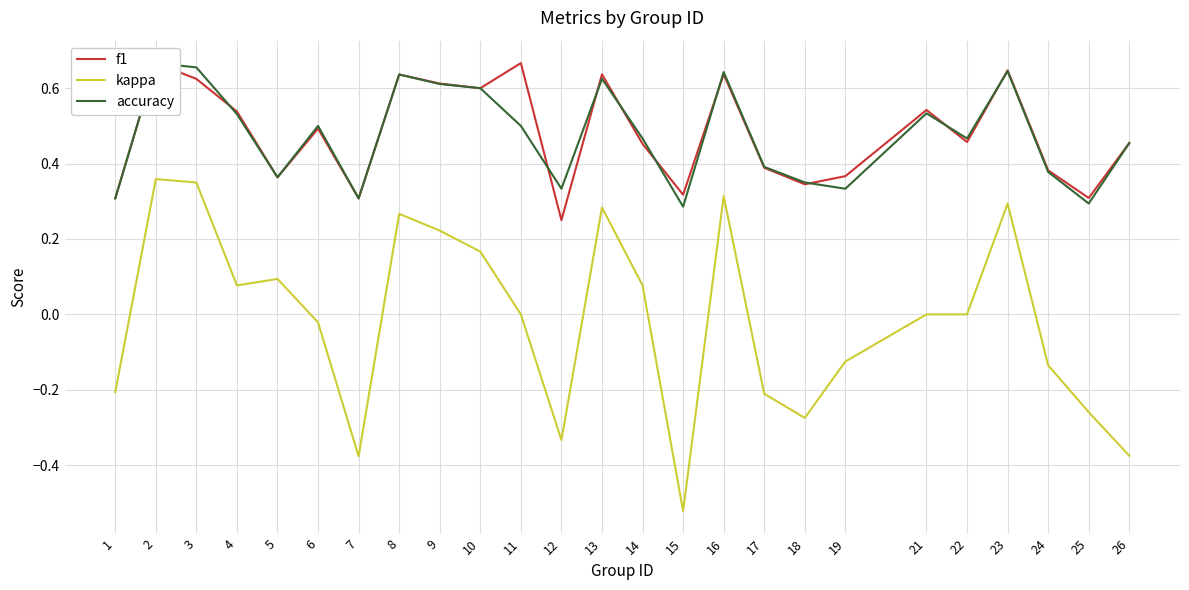

True or false: kappa and accuracy cross at least once.

False